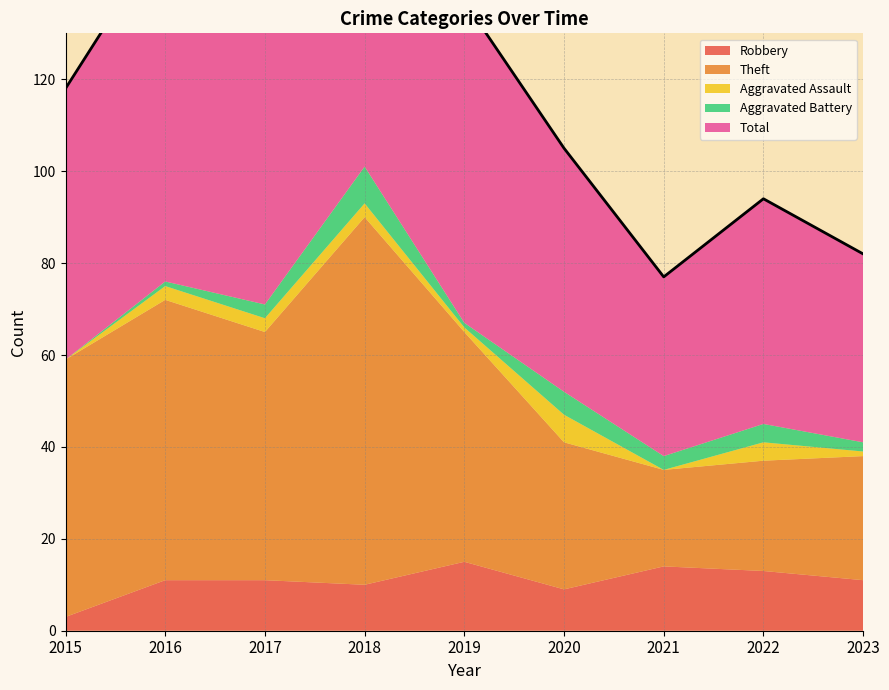

Is the value of Theft at 2021 greater than the value of Aggravated Battery at 2022?

Yes